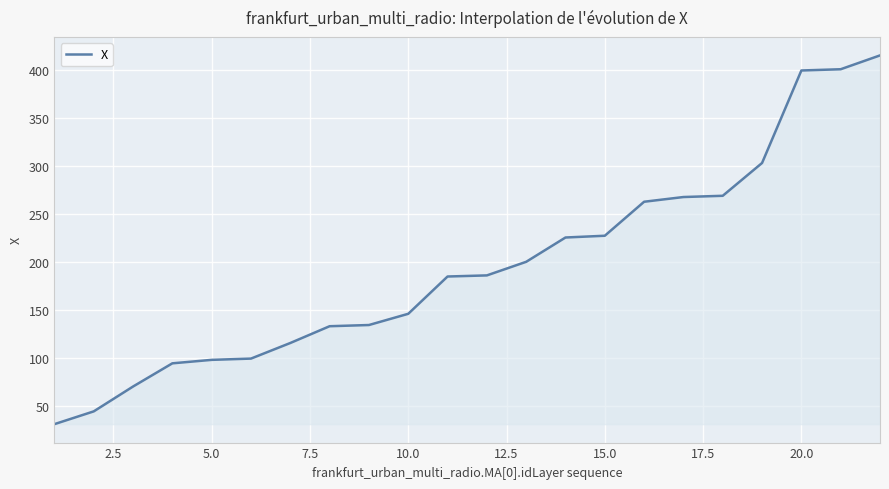

What is the greatest value displayed?

415.0